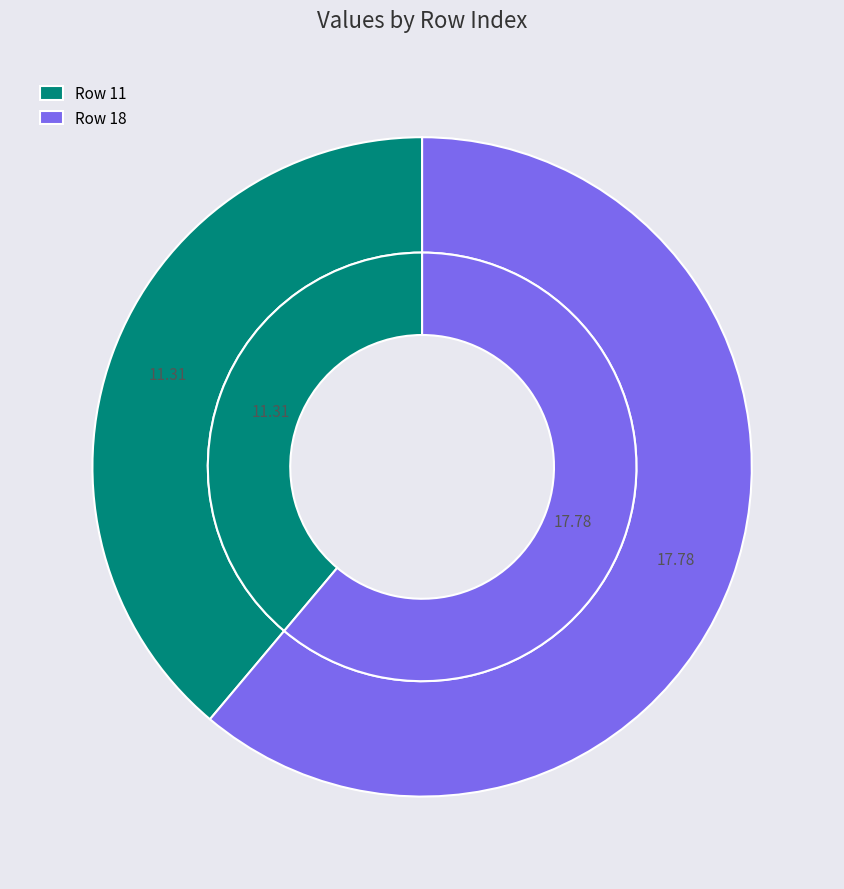

Does Row 11 account for over 50% of the chart?

No